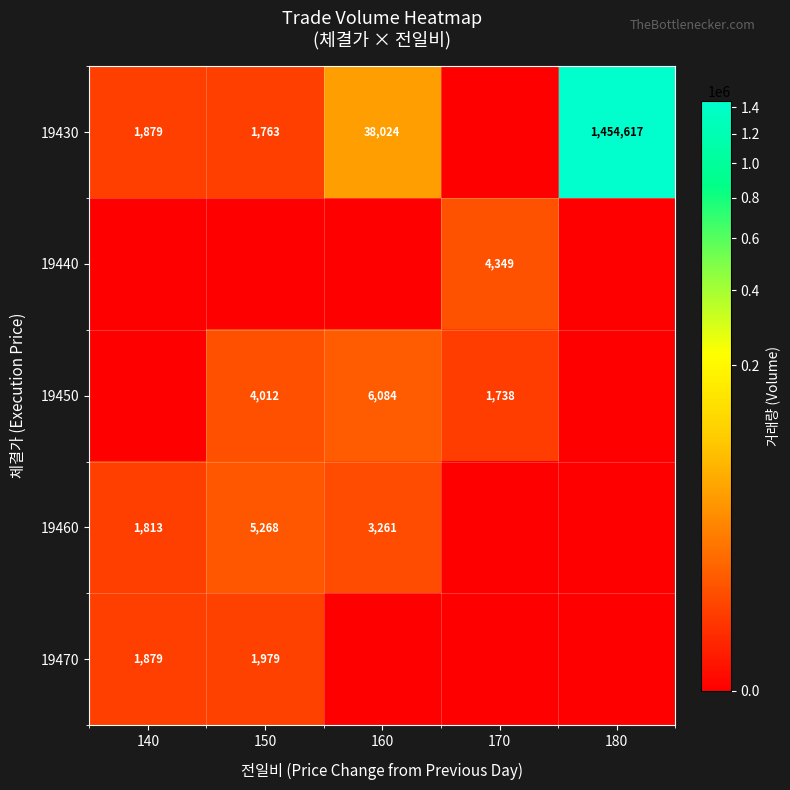

Which has a higher value, 150 or 140?

140